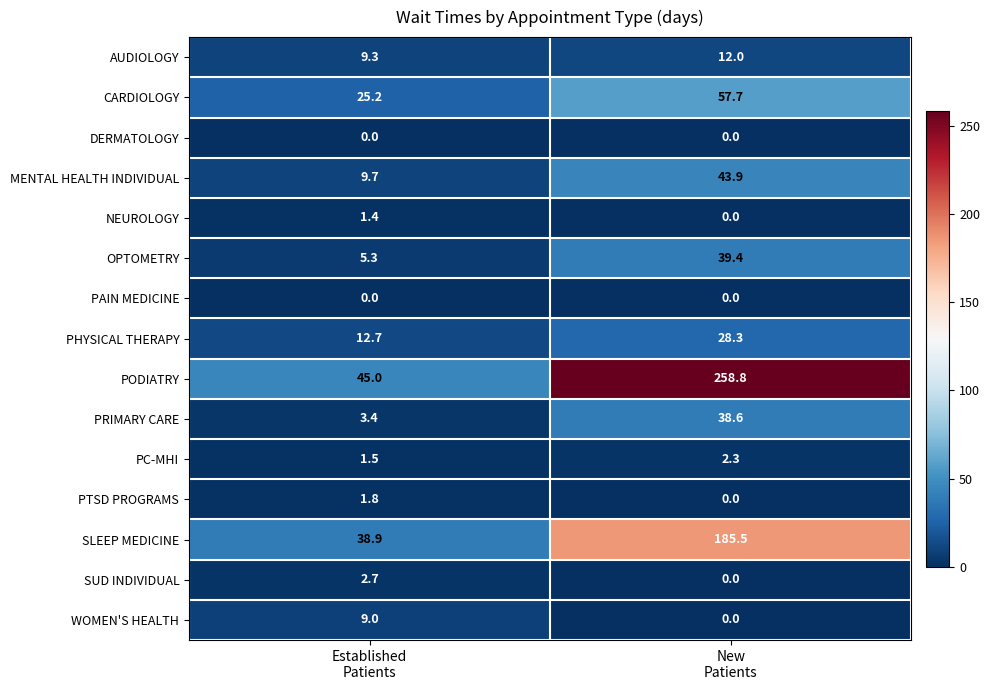

What is the sum of all MENTAL HEALTH INDIVIDUAL values?

53.6